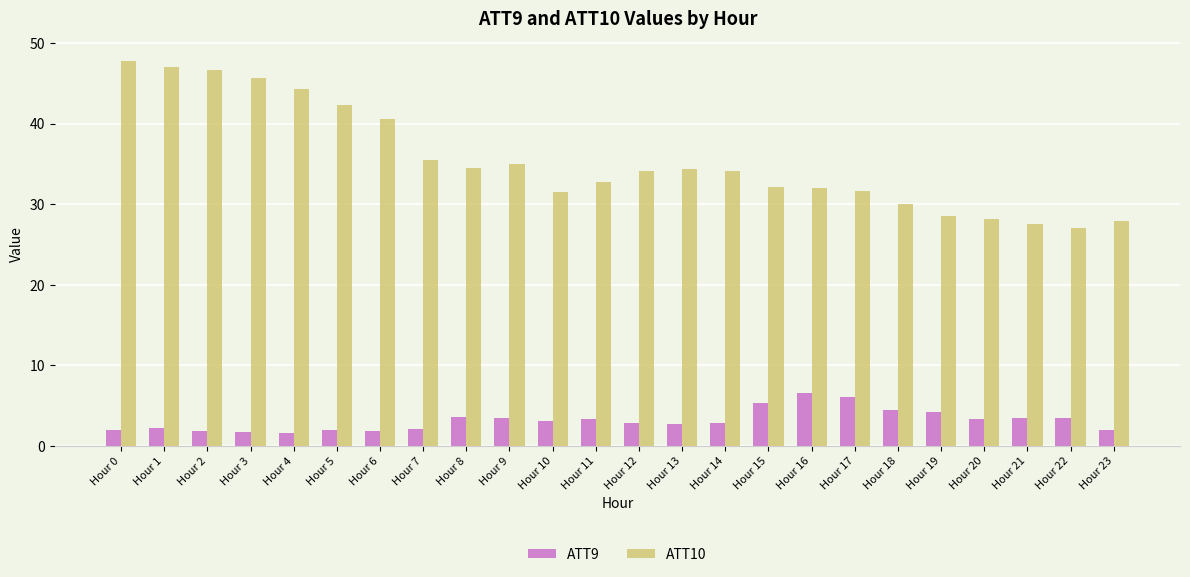

Rank the series by their average value, from highest to lowest.

ATT10, ATT9